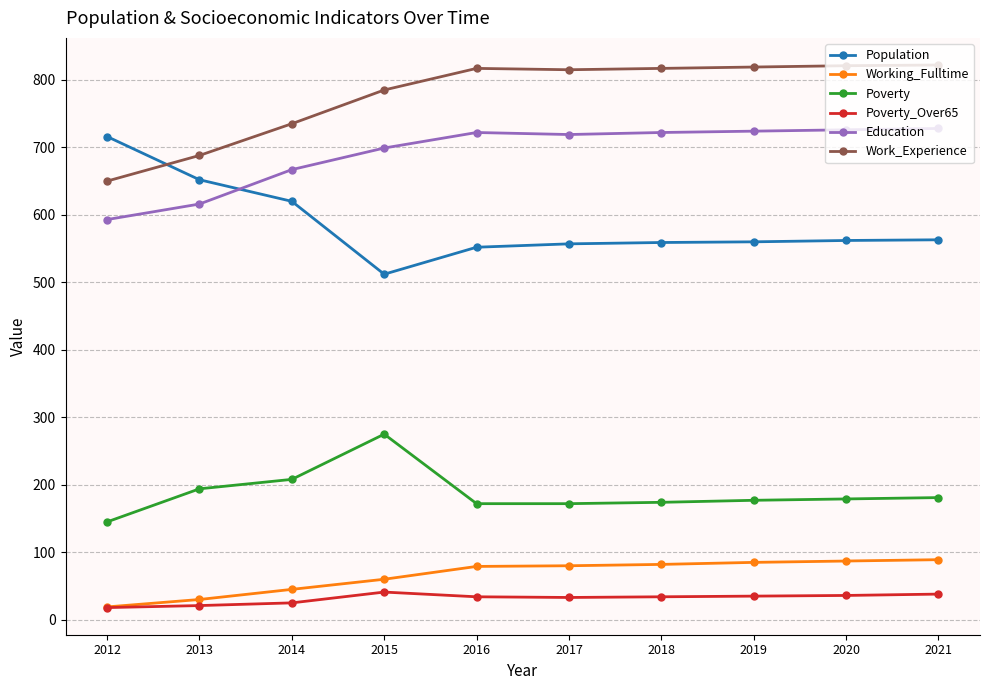

What is the sum of the Poverty_Over65 values at 2015 and 2016?

75